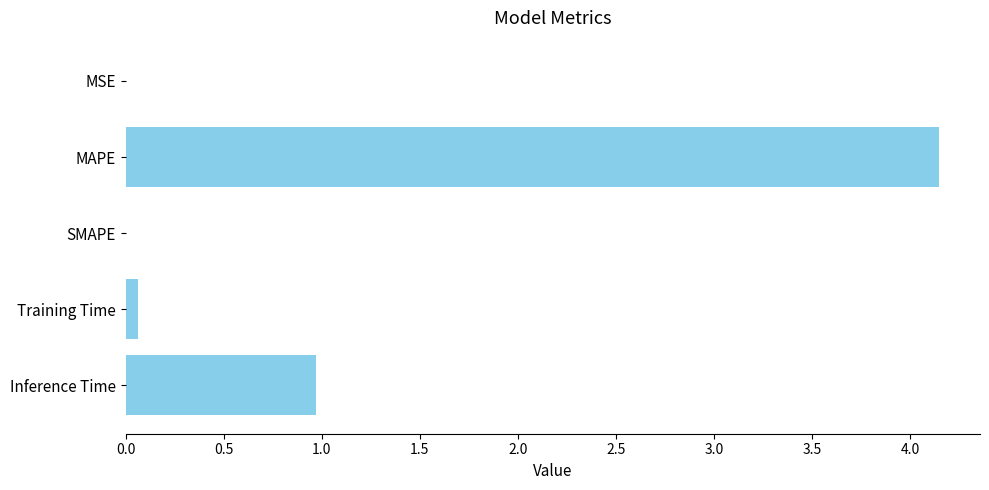

Are the bars grouped side by side (vs. stacked)?

No